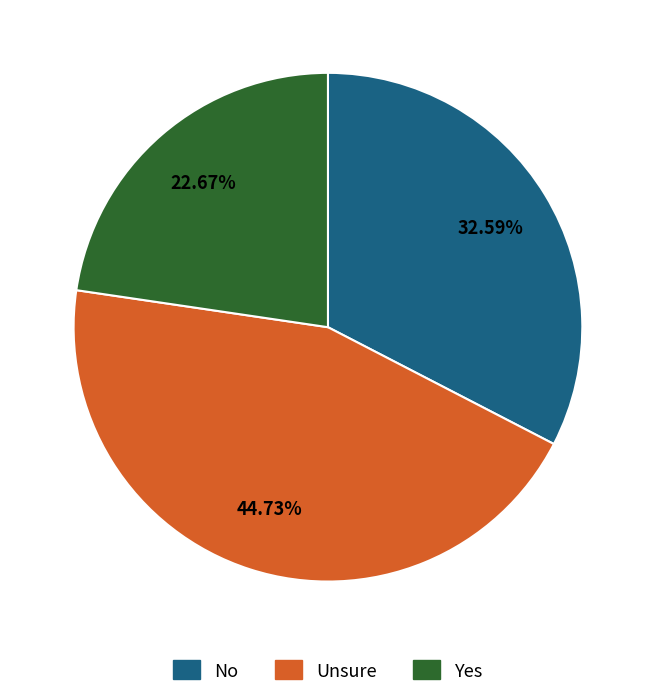

Approximately how many times larger is the value at Yes compared to No?

0.7